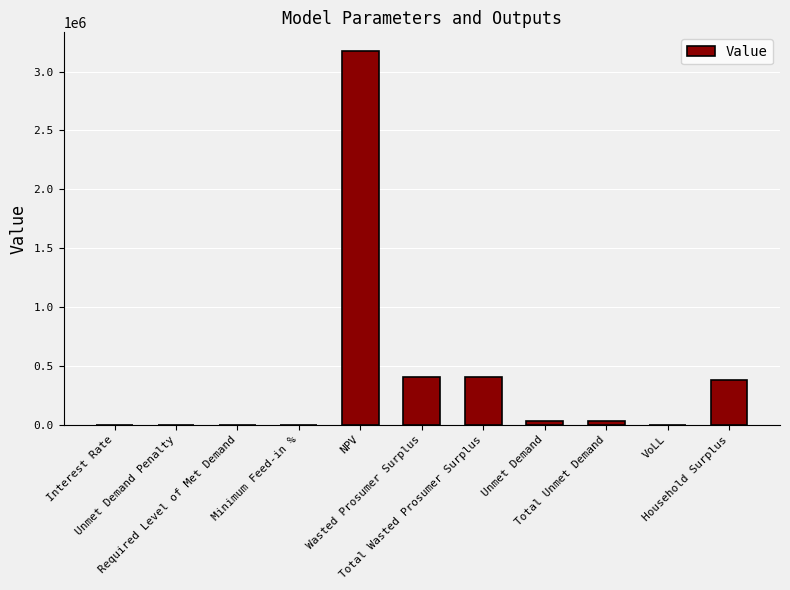

What is the sum of all values?

4425757.2